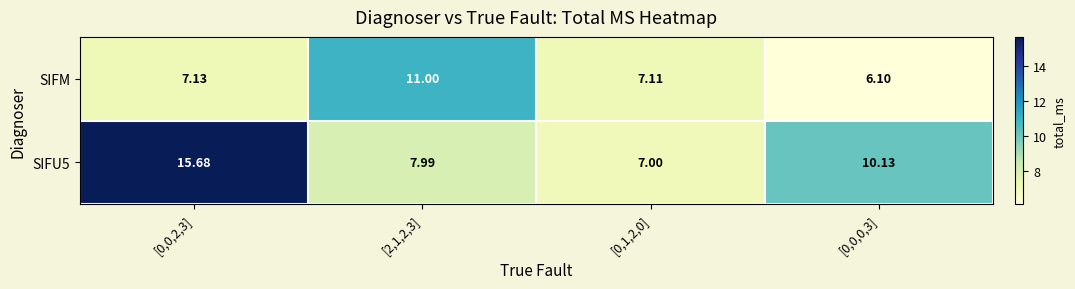

At how many categories does at least one series exceed 12?

1